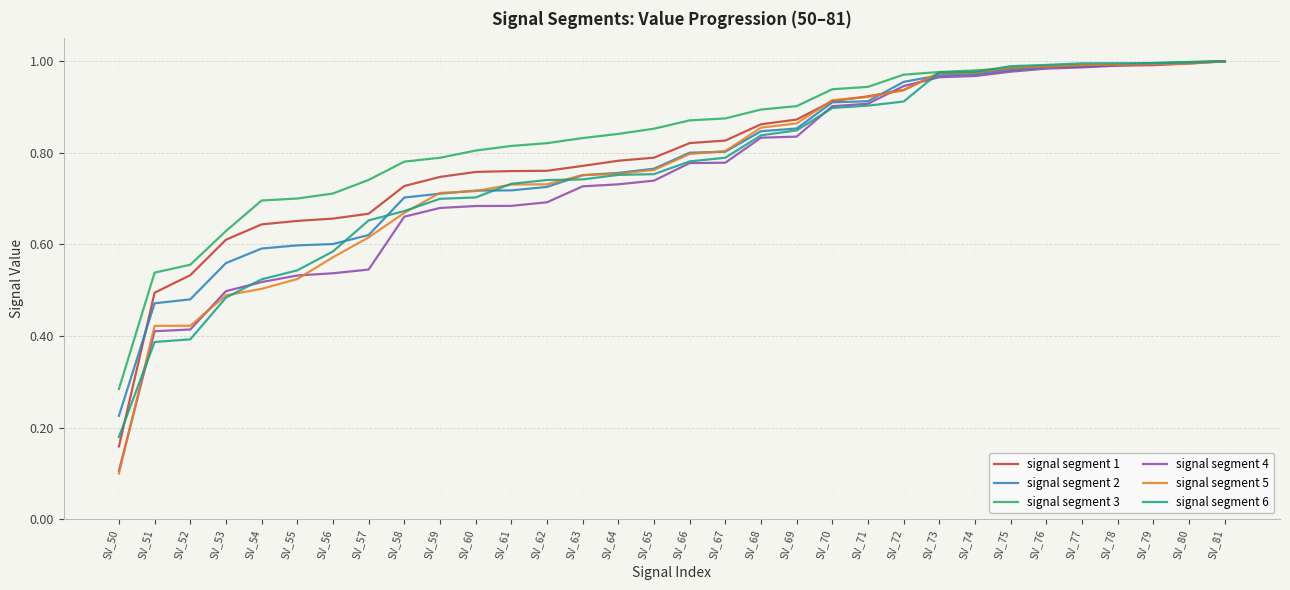

What are all the series names shown in the legend?

signal segment 1, signal segment 2, signal segment 3, signal segment 4, signal segment 5, signal segment 6